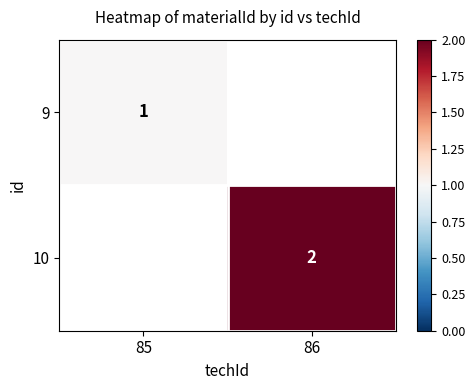

The 10 series shows 1.2 at 86. True or false?

False